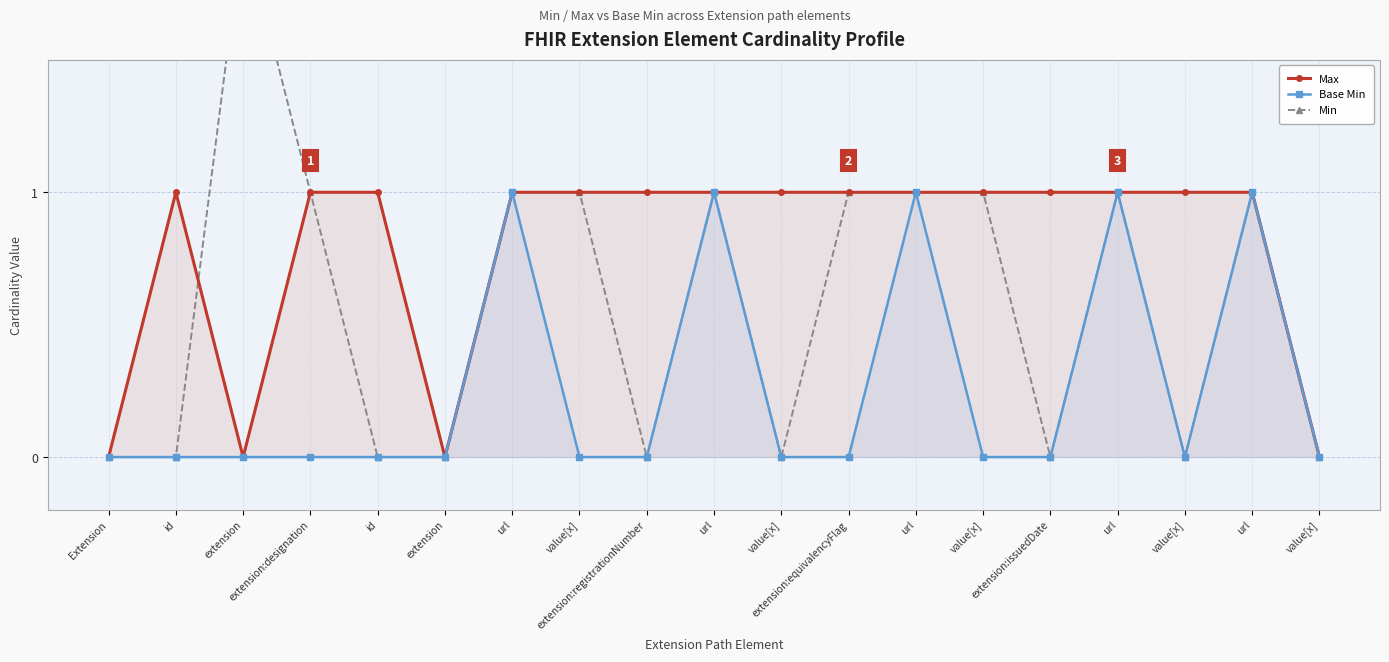

How many data points in Min are less than 1?

9